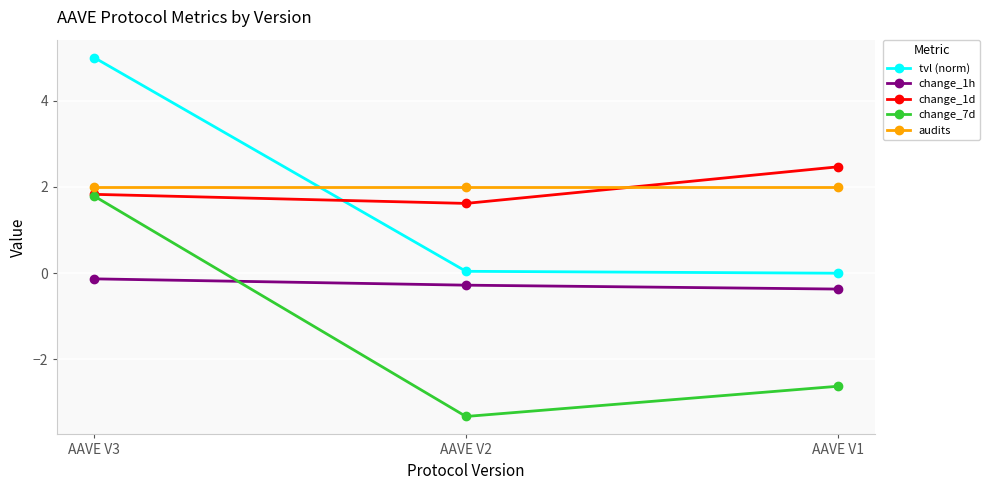

What is the difference between the second highest and minimum values in the change_1h series?

0.1